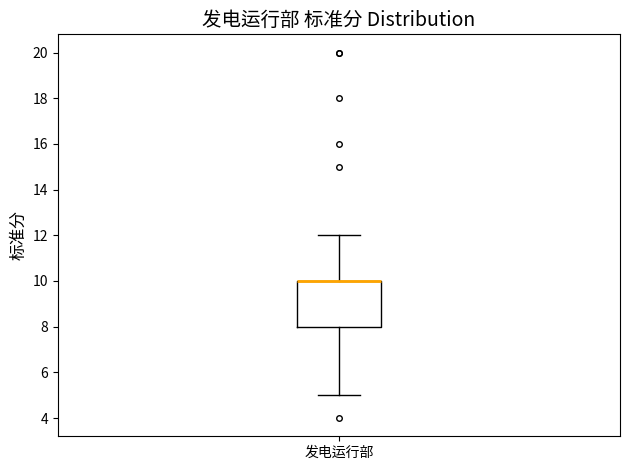

Read this box plot against the y-axis: the position of the median line, the range covered by the box, and the ends of both whiskers. The values are not printed on the chart, so give them approximately, as read against the axis.

median 10 (drawn on the box's upper edge), box 8 to 10, whiskers 5 to 12